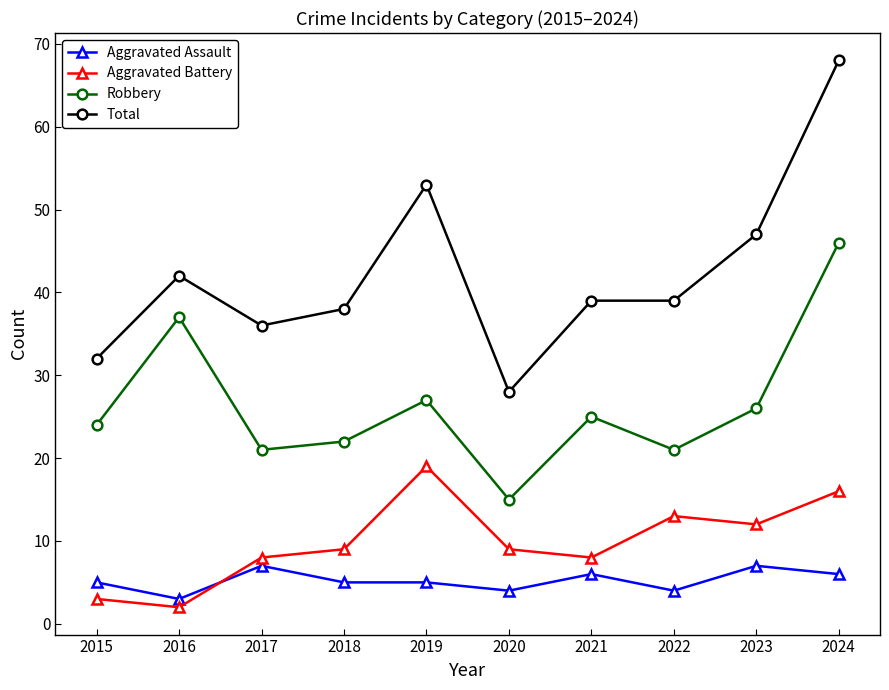

Where does the Total series first go above 39?

2016